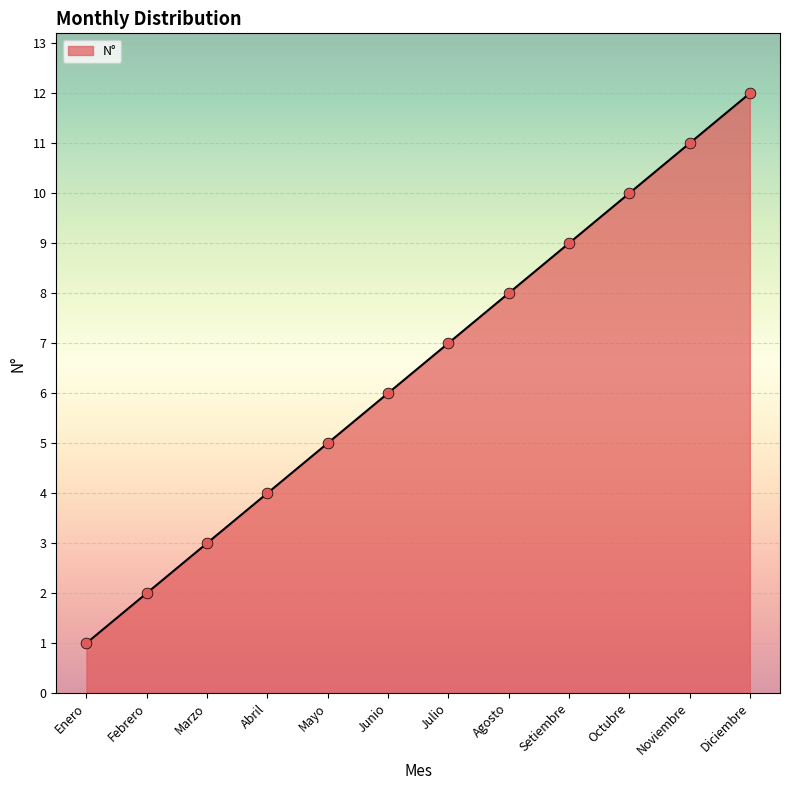

What is the ratio of the value at Junio to the value at Mayo?

1.2